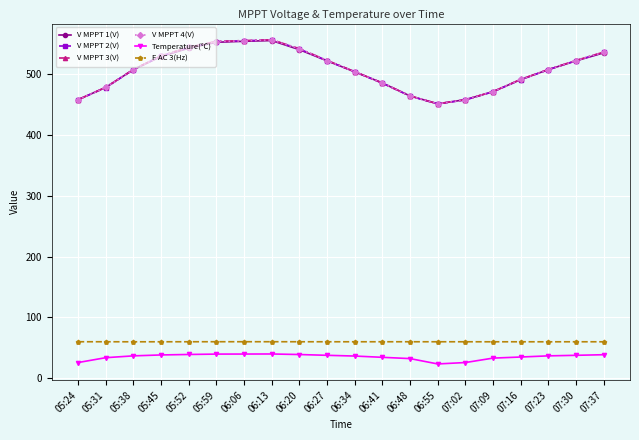

True or false: V MPPT 2(V) and Temperature(℃) cross at least once.

False